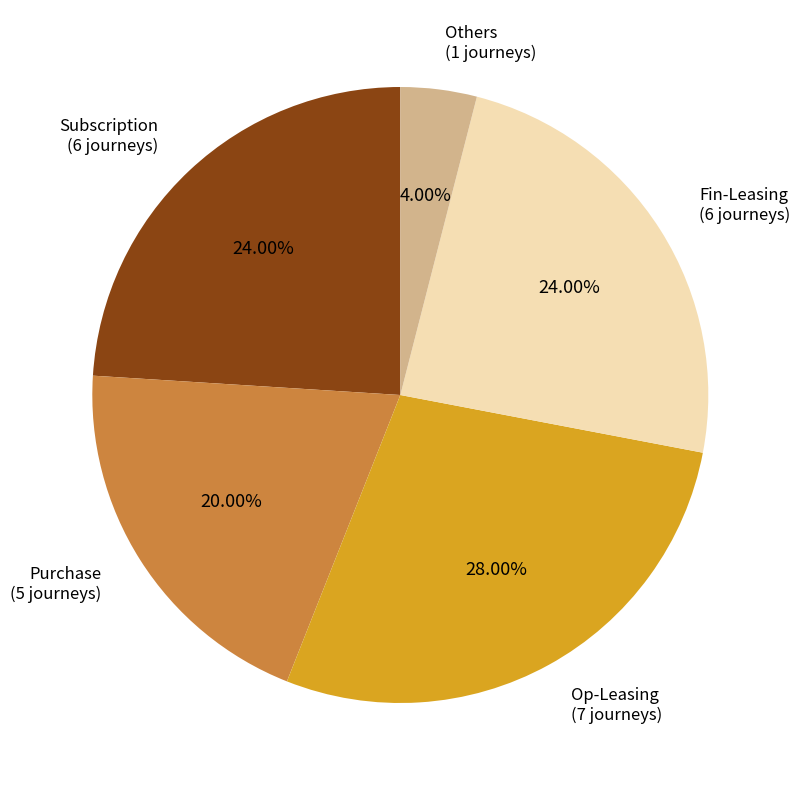

Is there any slice that represents more than half of the pie?

No